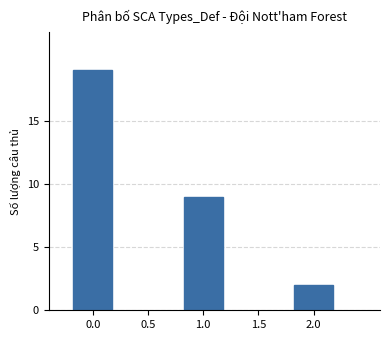

Is it true that the value at 0.0 is 19?

True